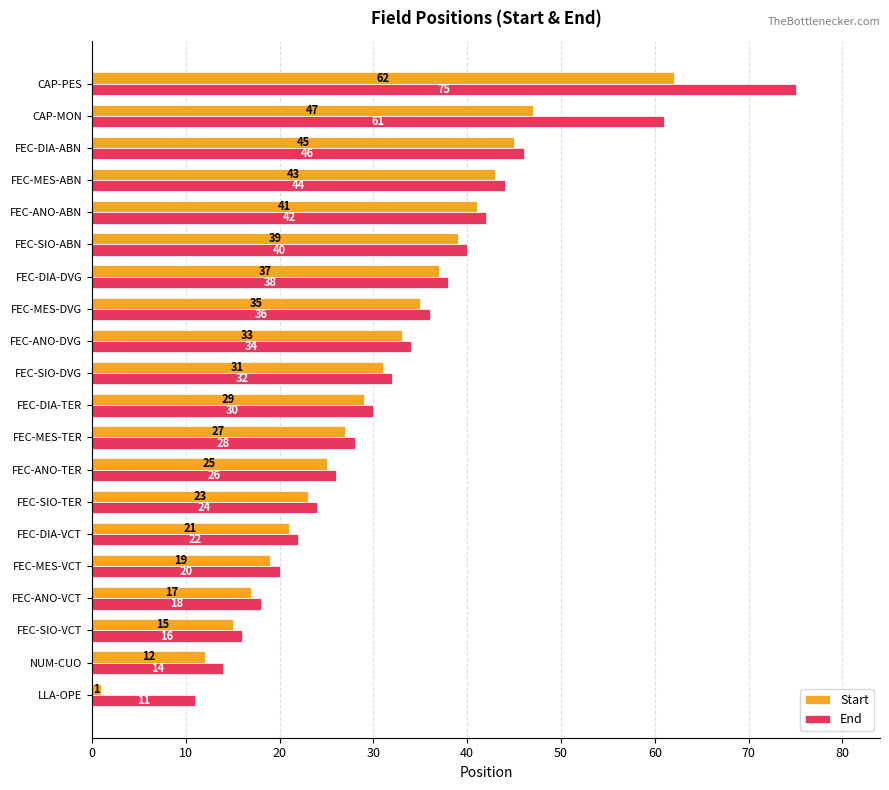

What is the lowest value of the End series?

11